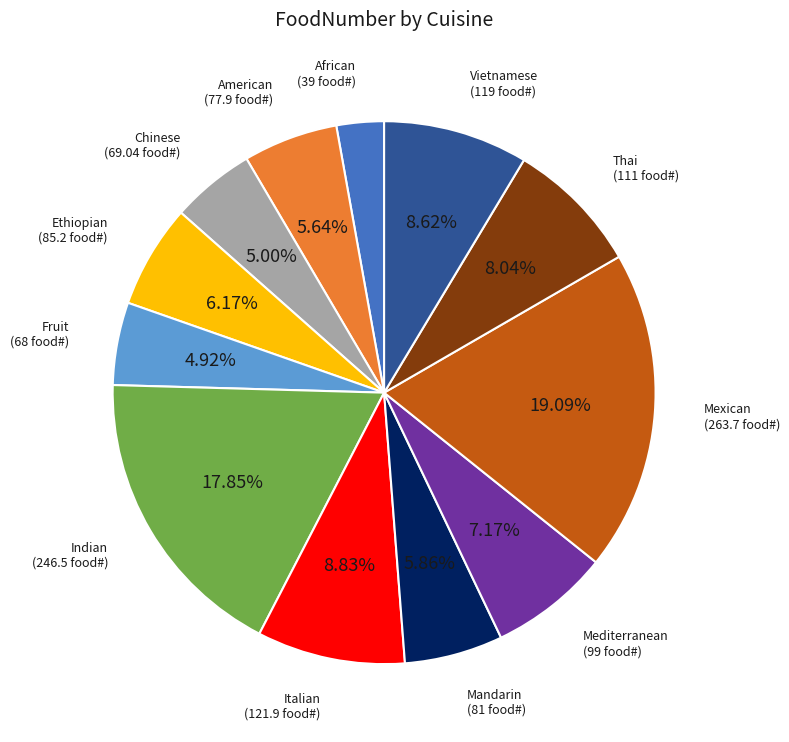

Does any single category account for the majority?

No